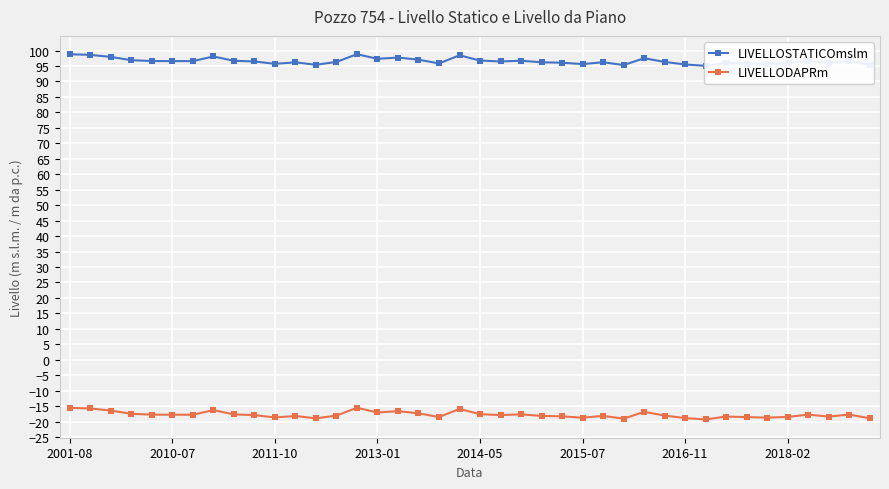

What is the minimum value for LIVELLODAPRm?

-19.3